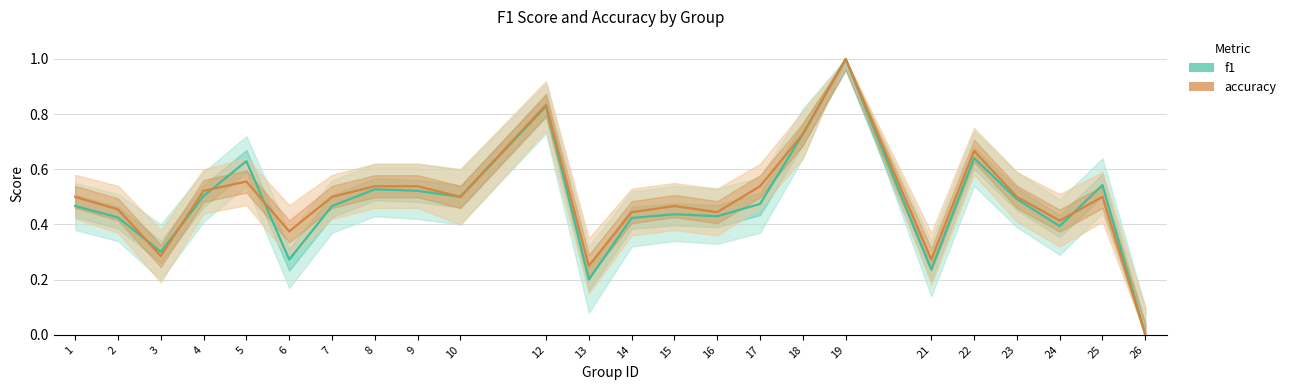

What are all the series names shown in the legend?

f1, accuracy